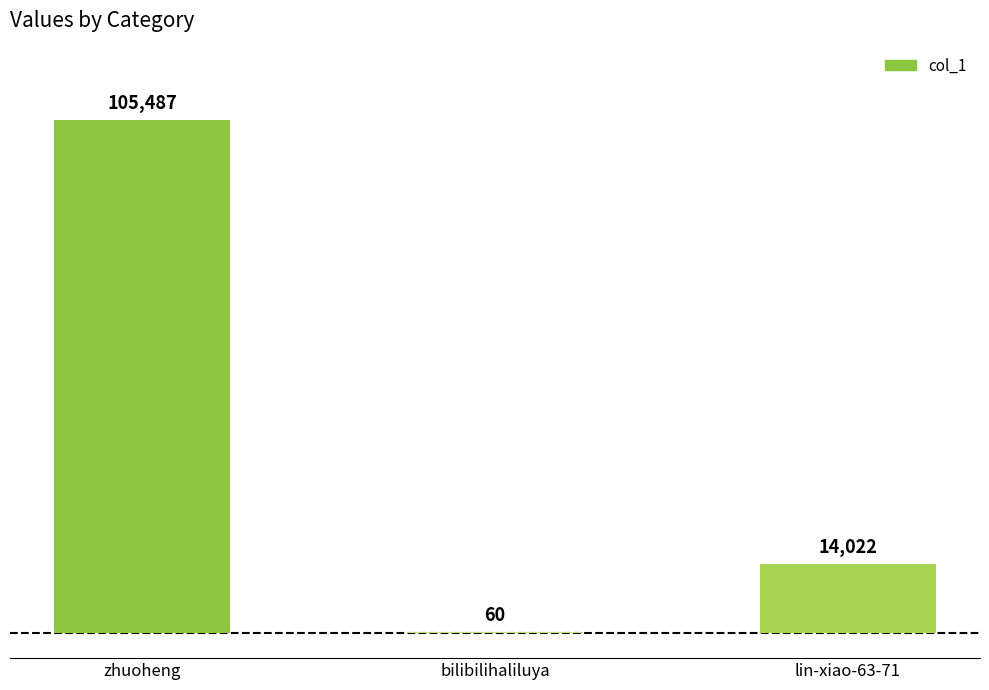

Which category has the highest value across all series?

zhuoheng